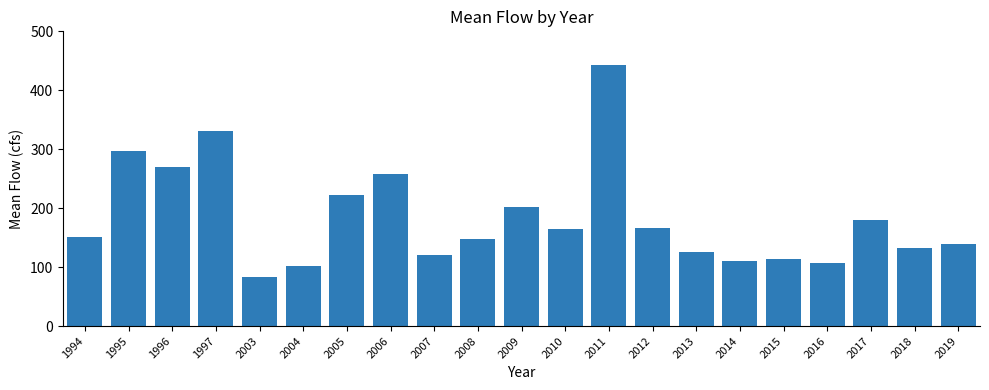

Reading left to right, what are all the values shown in this chart?

1994=151.6	1995=297.8	1996=270.1	1997=330.3	2003=82.9	2004=102.2	2005=222.4	2006=258.7	2007=120.3	2008=148.1	2009=202.7	2010=164.6	2011=442.1	2012=166.9	2013=126.3	2014=110.0	2015=114.0	2016=107.0	2017=180.5	2018=131.9	2019=138.5